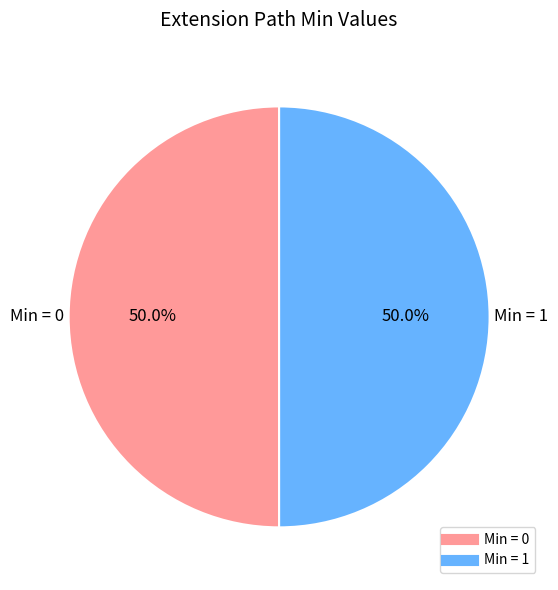

How many slices are in this pie chart?

2